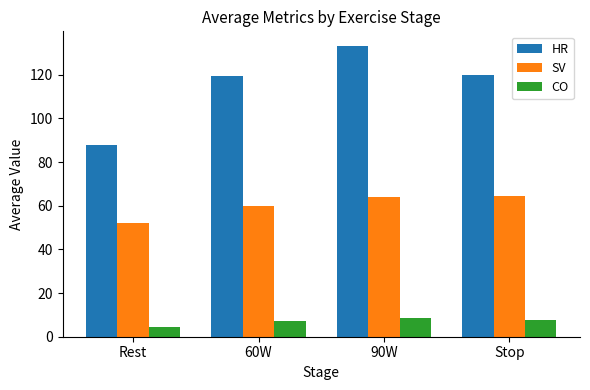

The value of HR at Stop is 193.5. True or false?

False